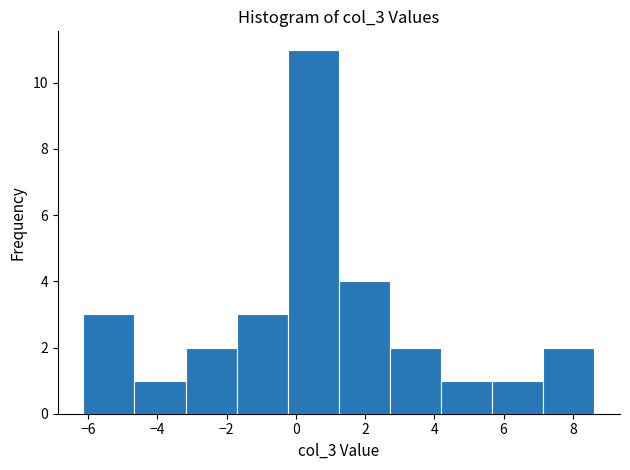

How tall is the bar that spans 1.2 to 2.8 on the x-axis? Neither the bar edges nor the heights are printed on the chart, so give them approximately, as read against the axes.

4